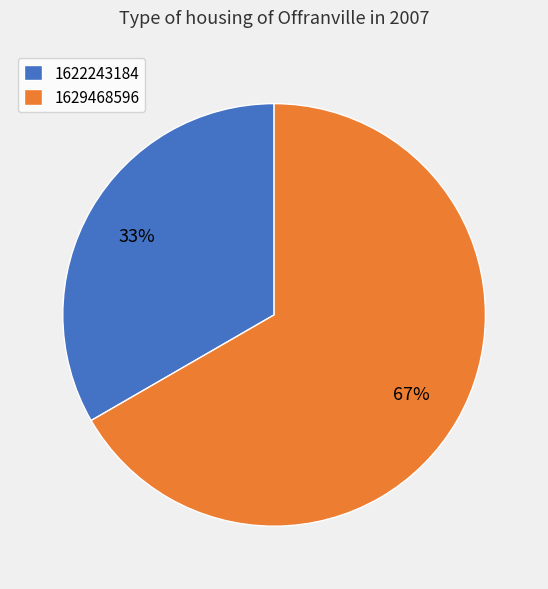

What is the ratio of the value at 1629468596 to the value at 1622243184?

2.0